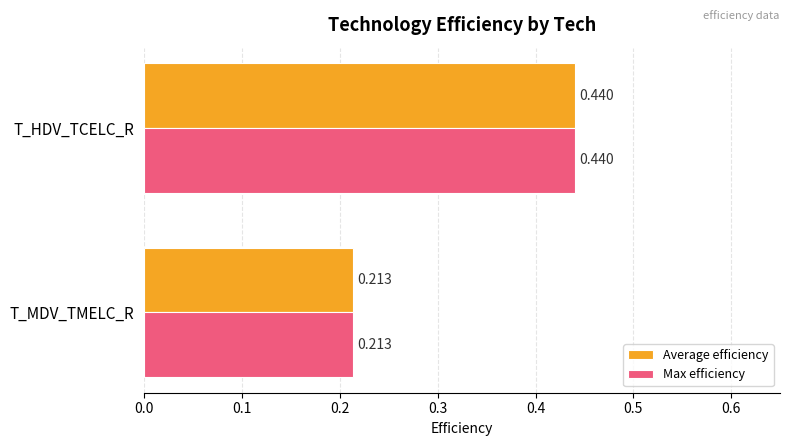

Which category has the highest value in the Average efficiency series?

T_HDV_TCELC_R